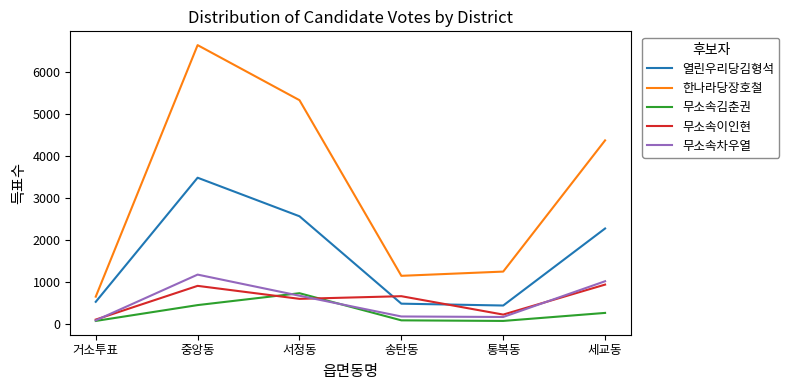

Is it true that 무소속김춘권 equals 233 at 서정동?

False